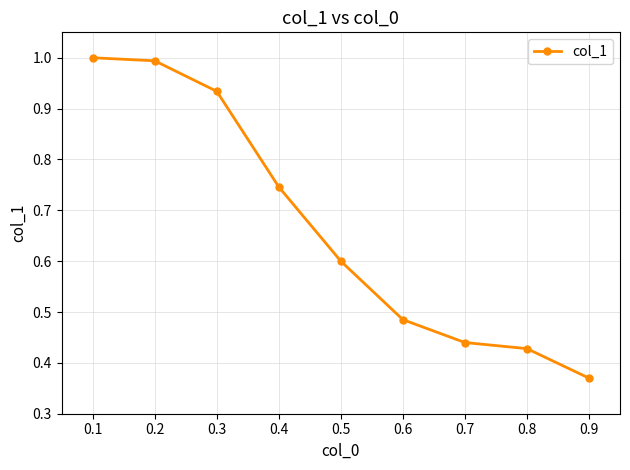

The value at 0.5 is 0.6. True or false?

True